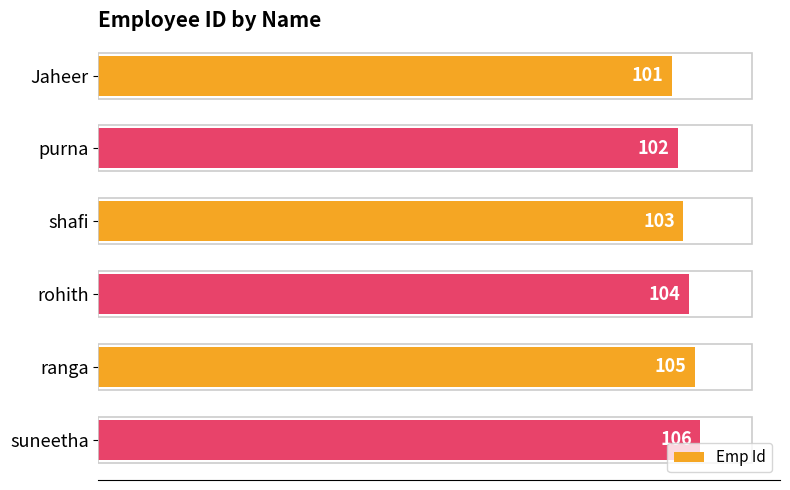

What is the difference between the maximum and second lowest values?

4